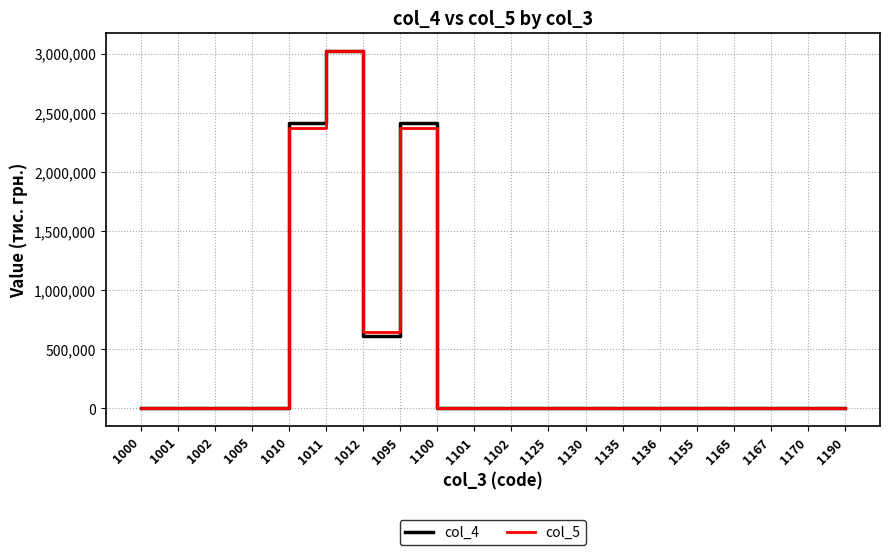

Is the value of col_5 at 1165 greater than the value of col_4 at 1095?

No